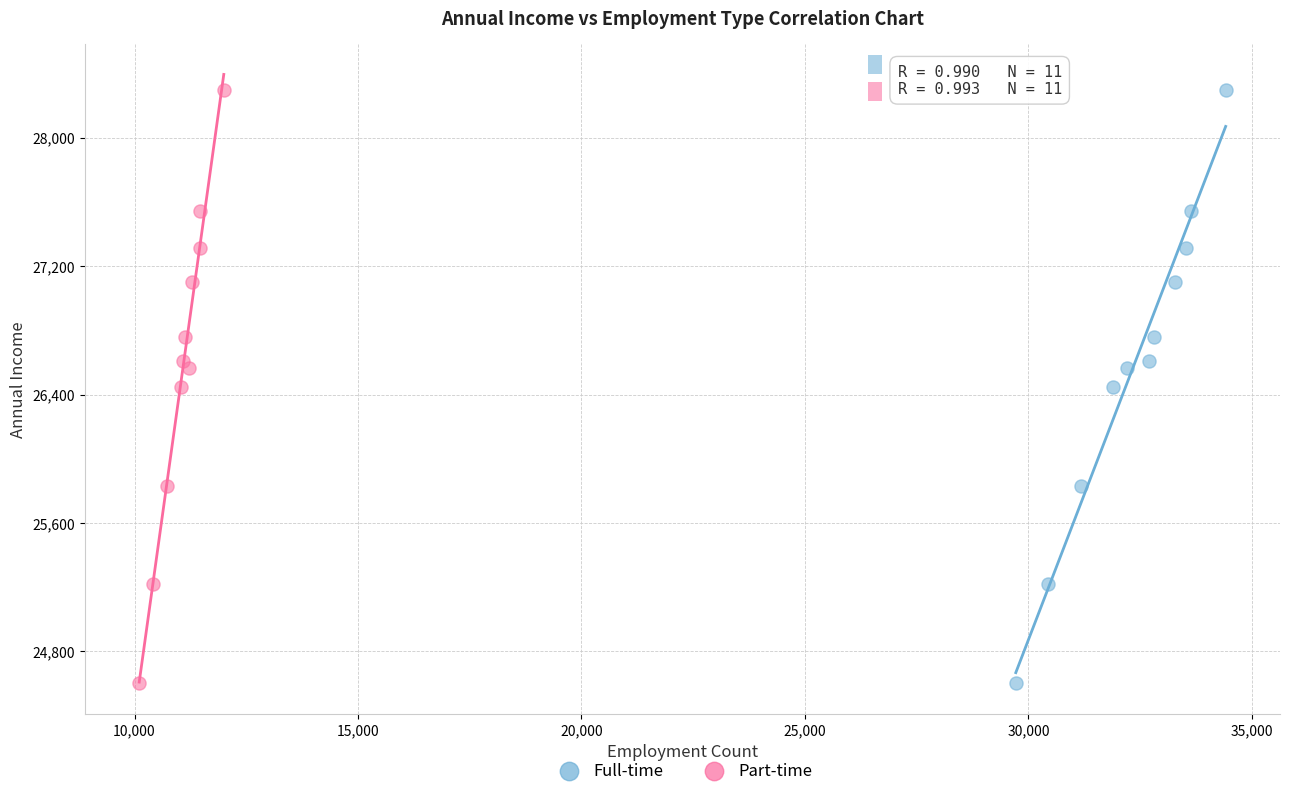

What are all the series names shown in the legend?

Full-time, Part-time